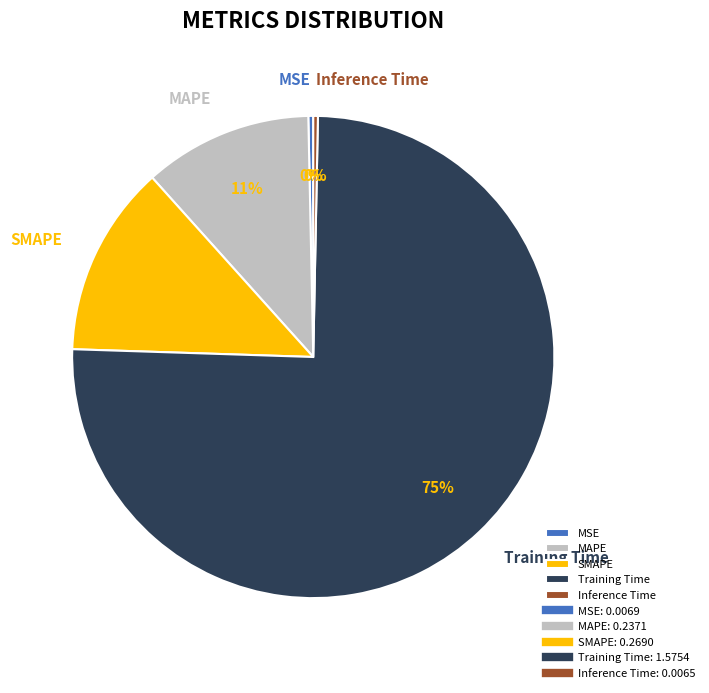

To the nearest percent, what percentage of the pie is SMAPE?

13%